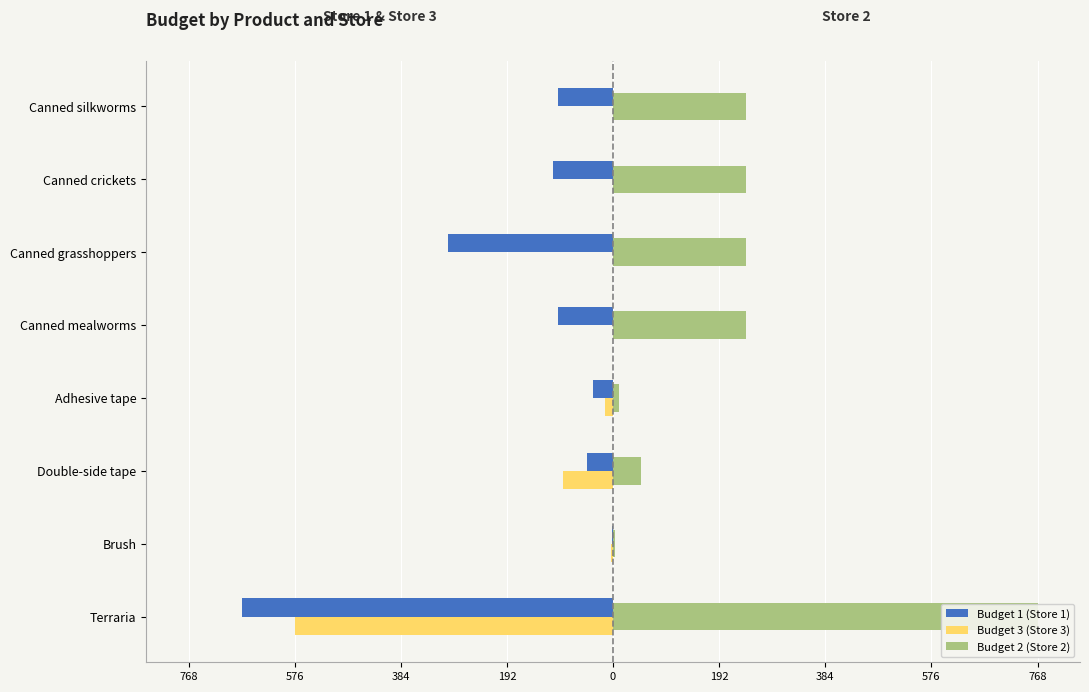

What are all the series names shown in the legend?

Budget 1 (Store 1), Budget 3 (Store 3), Budget 2 (Store 2)